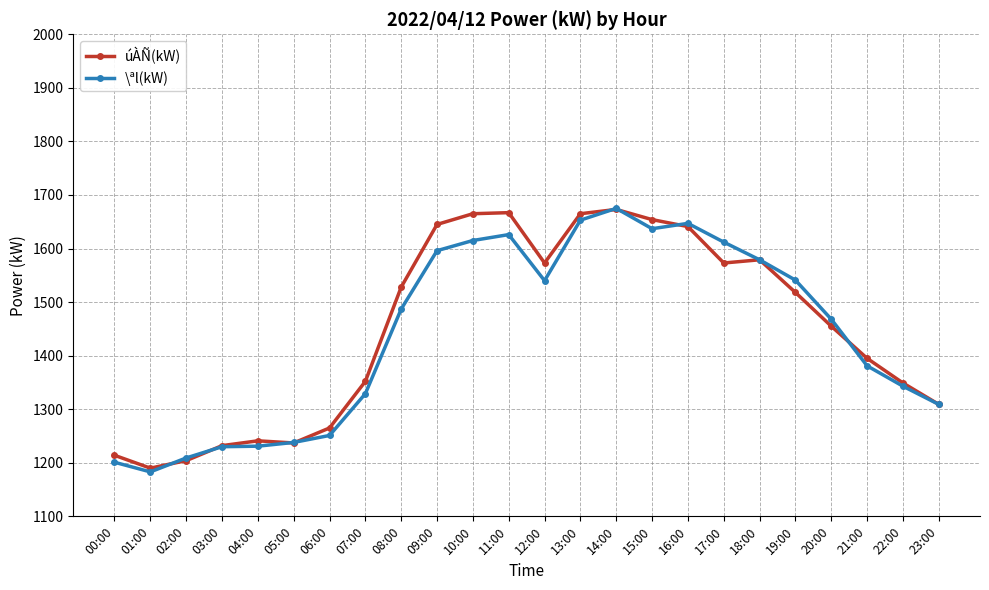

True or false: \ªl(kW) has more than 0 points higher than both neighbors.

True